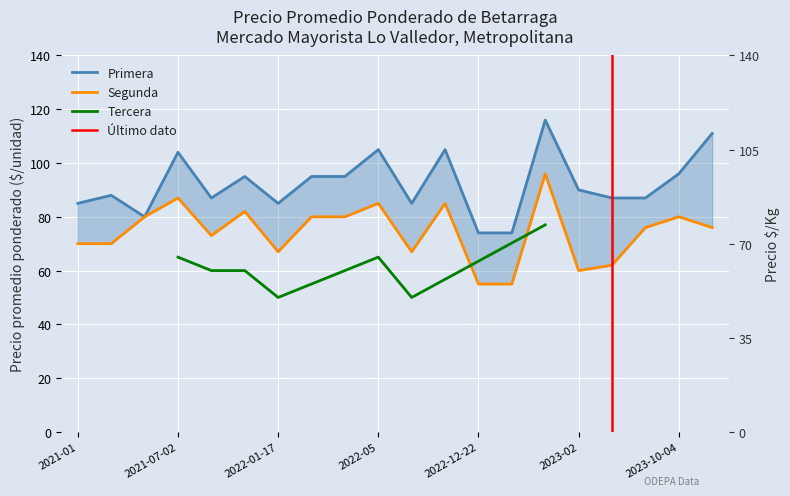

What is the label of the 8th point from the right?

2022-12-22